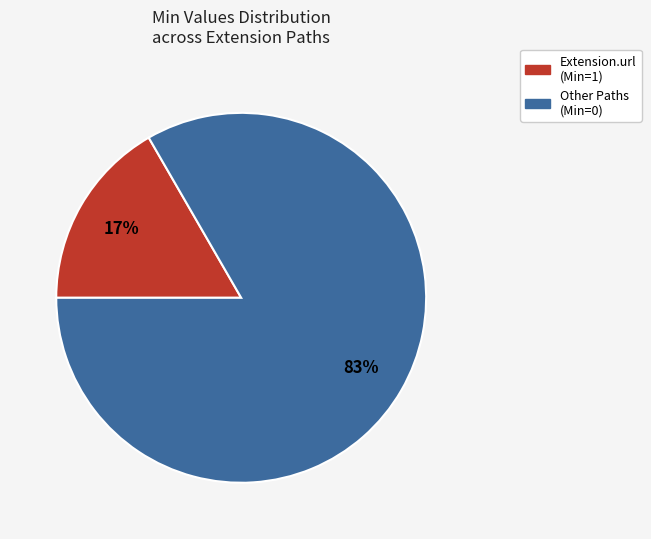

Is there any slice that represents more than half of the pie?

Yes